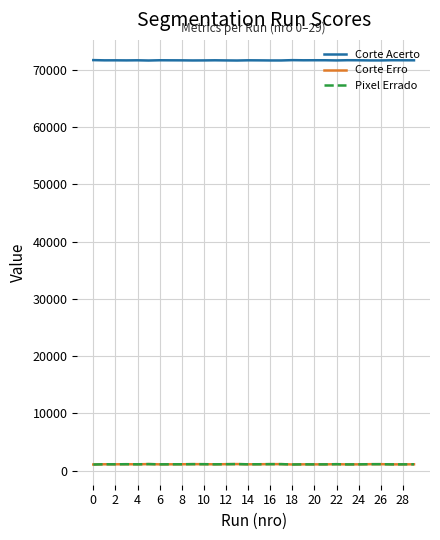

Does the chart have visible grid lines?

Yes